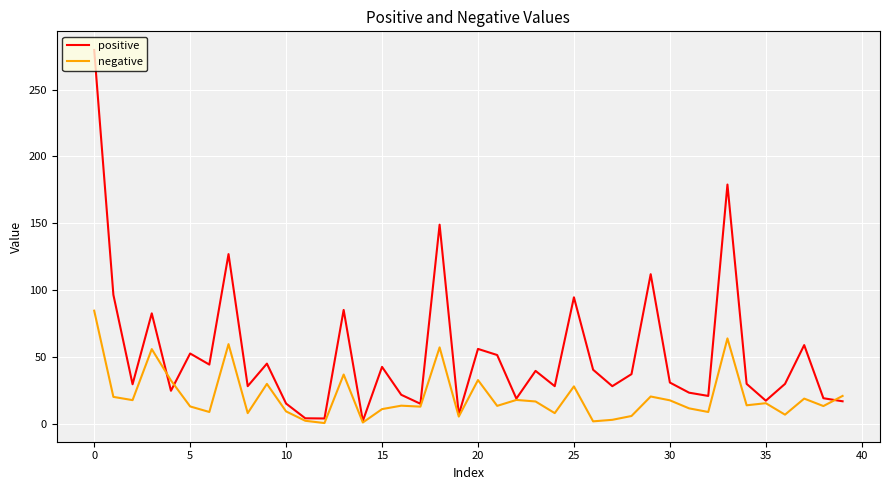

Which series has the largest range (max minus min)?

positive